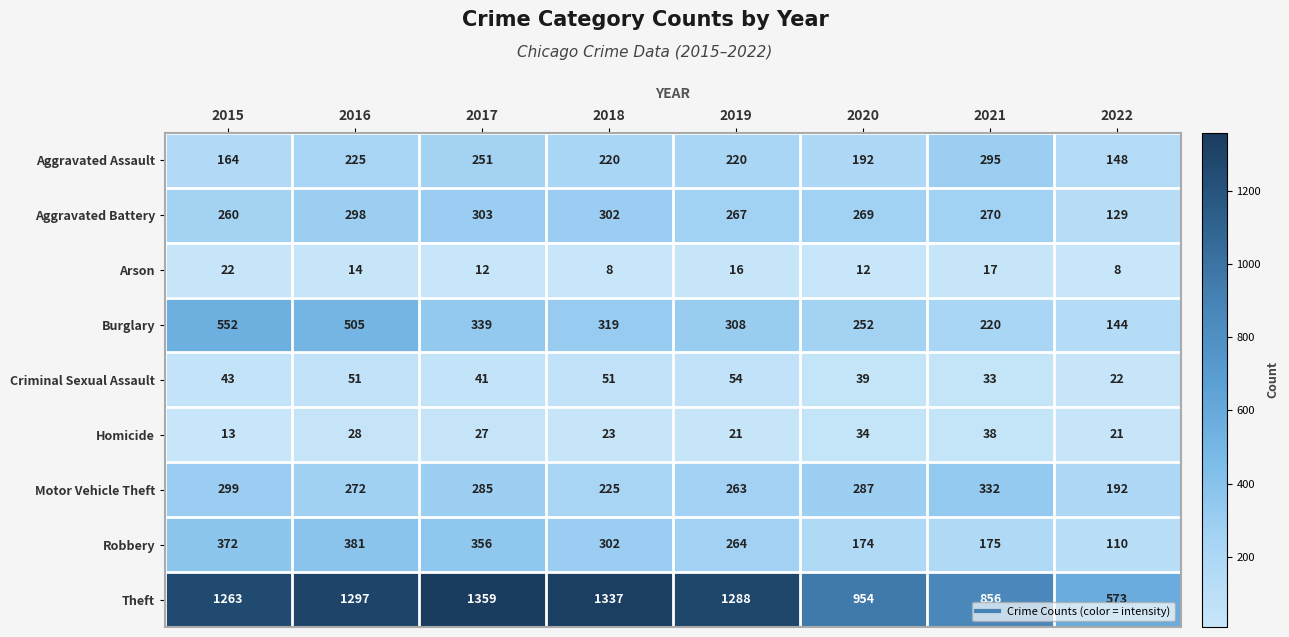

What is the minimum value shown in the chart?

8